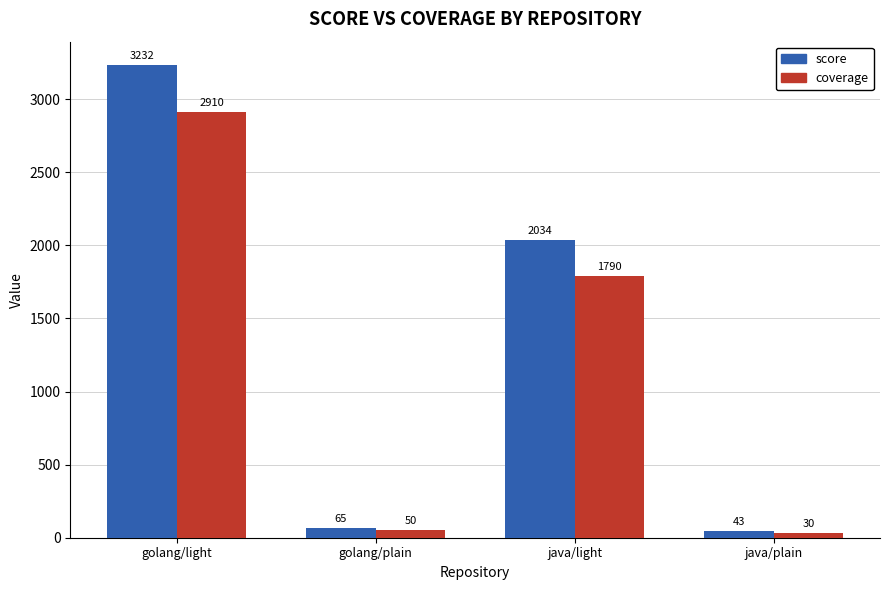

How many groups of bars are there?

4